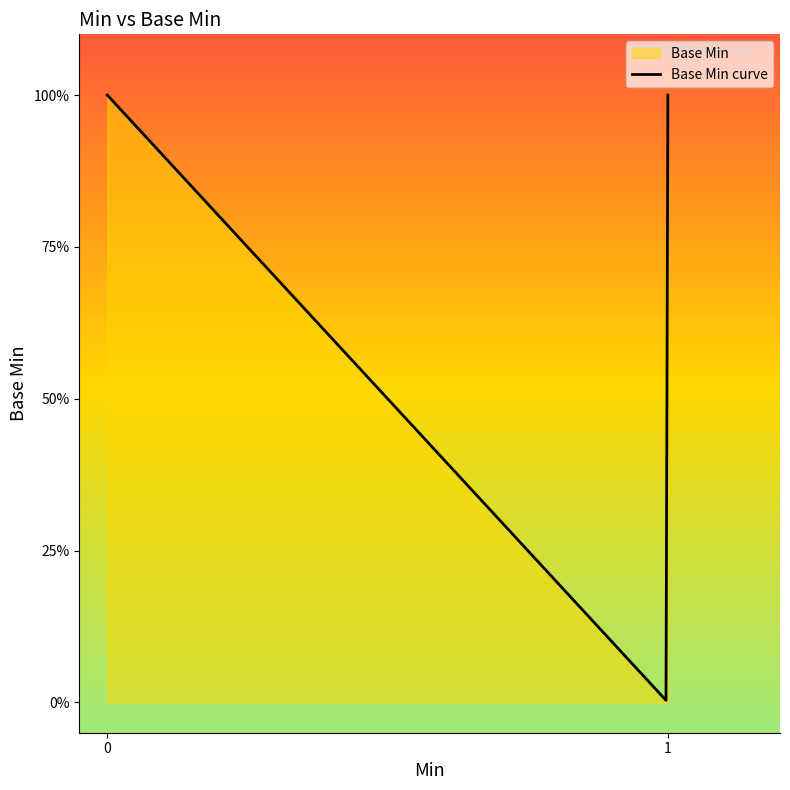

Which has a higher value, 0 or 1?

1